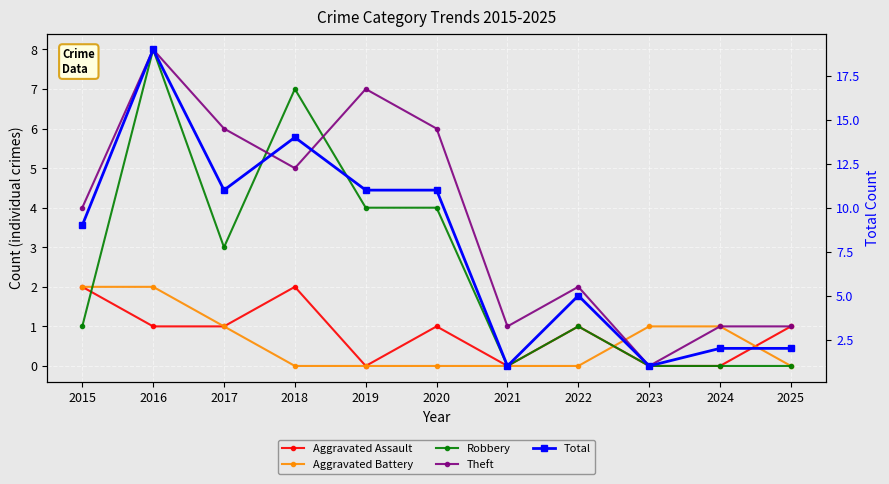

Count the number of categories in the chart.

11